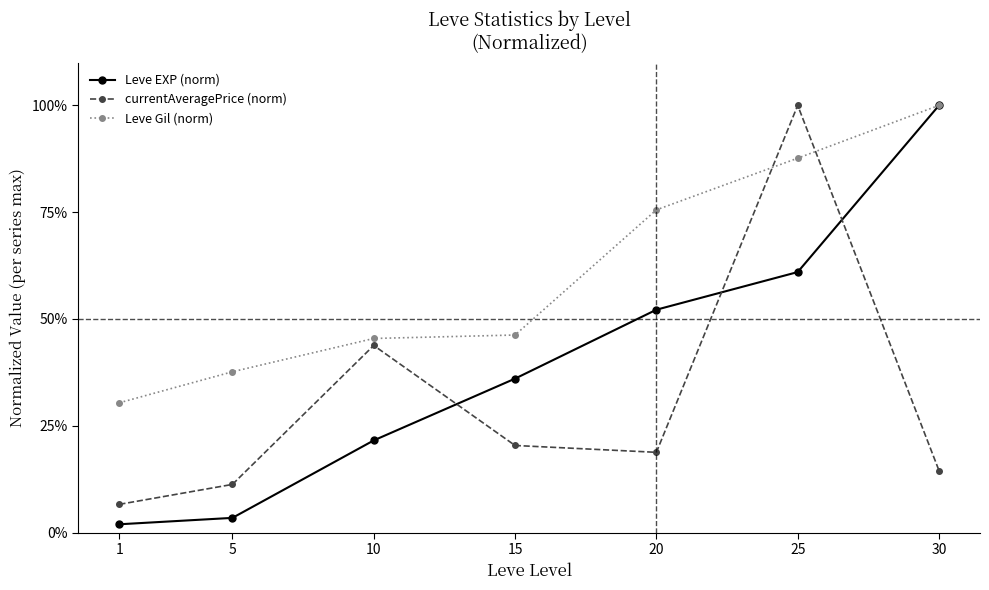

What is the value of the Leve EXP (norm) point at the 5th from the left?

0.5